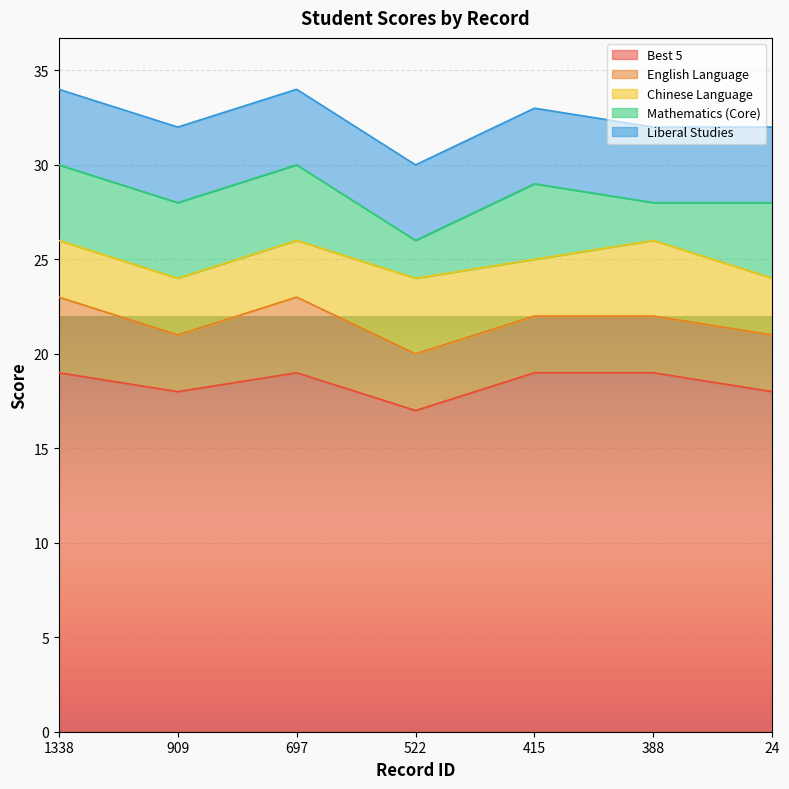

What is the value of the Mathematics (Core) point at the 5th from the left?

4